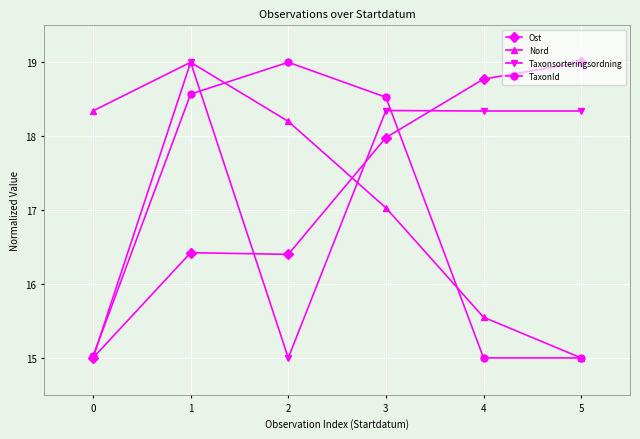

At which category does TaxonId reach its first local peak?

2